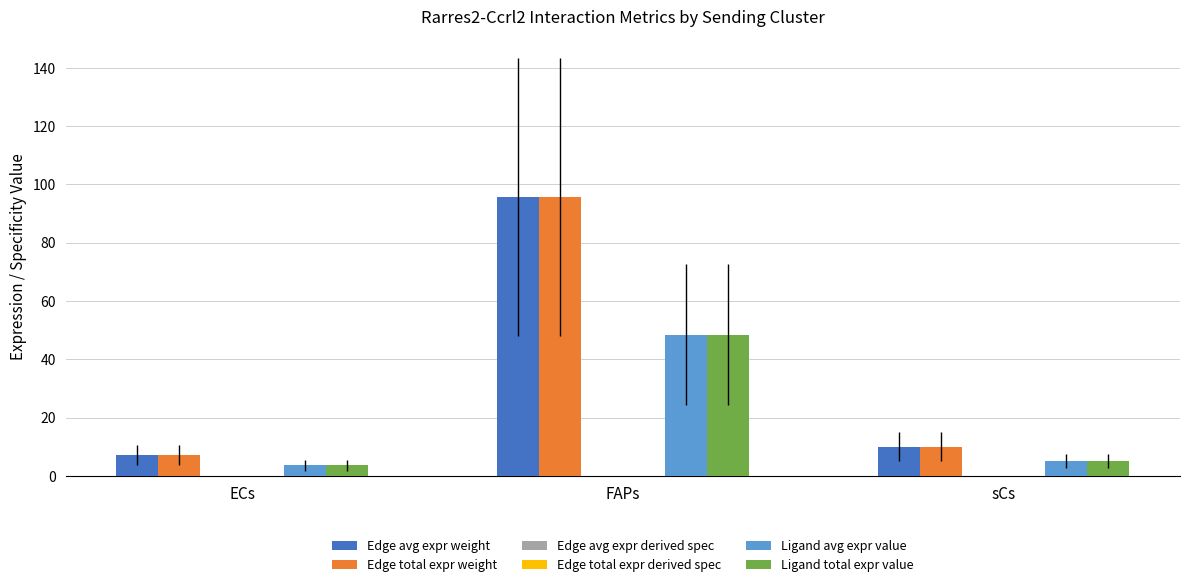

What is the maximum value shown in the chart?

95.7